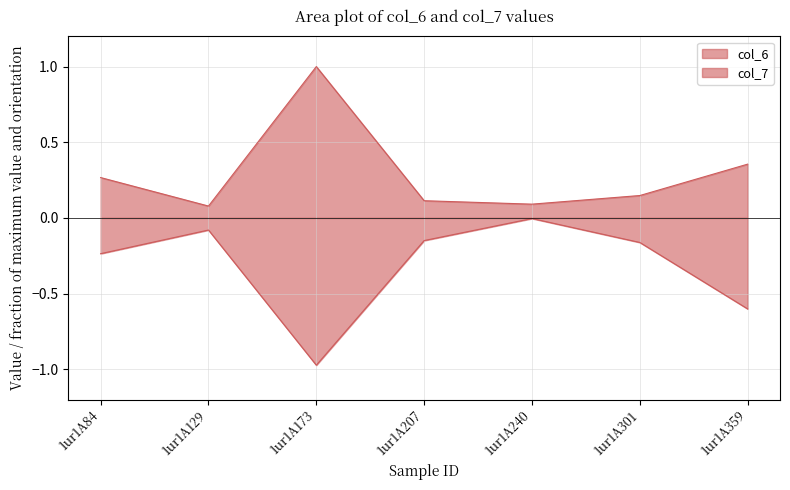

What is the sum of all col_6 values?

2.1